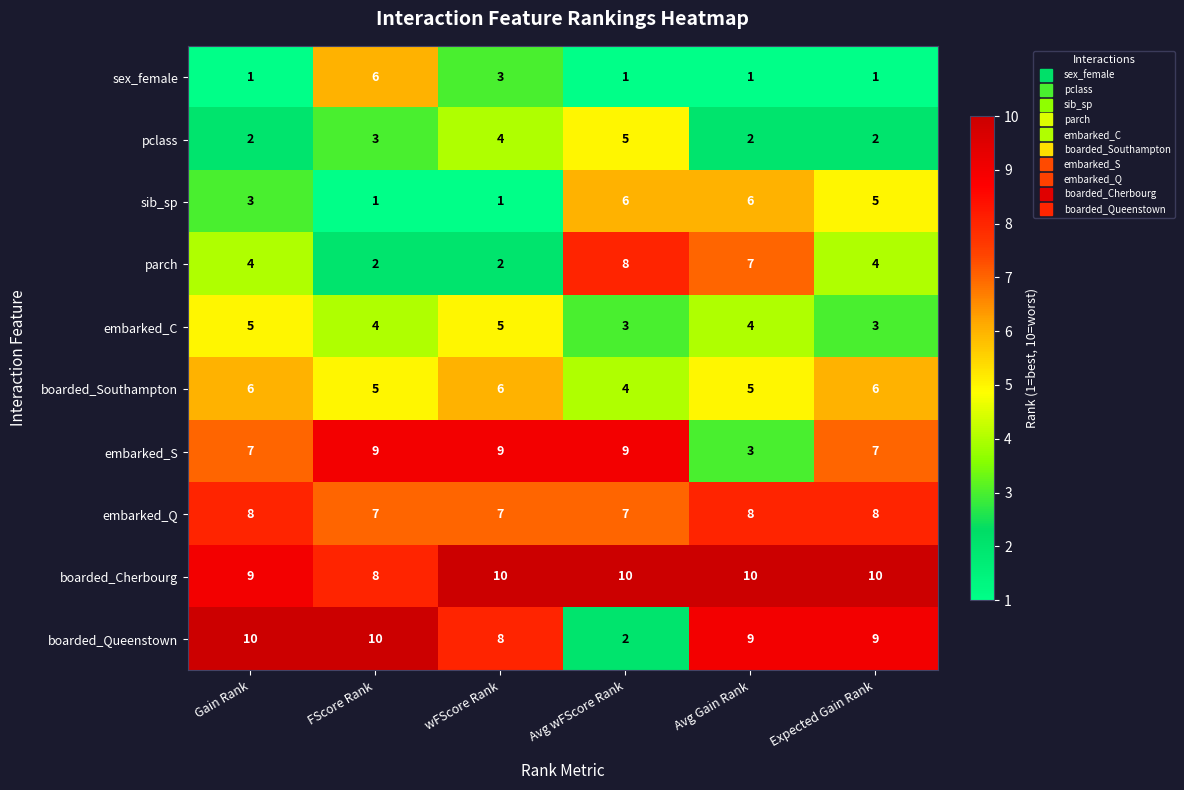

What is the sum of all embarked_S values?

44